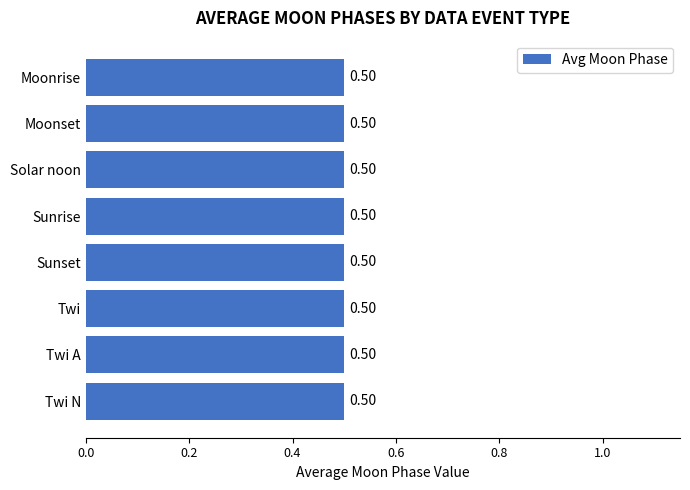

Are the bars grouped side by side (vs. stacked)?

No